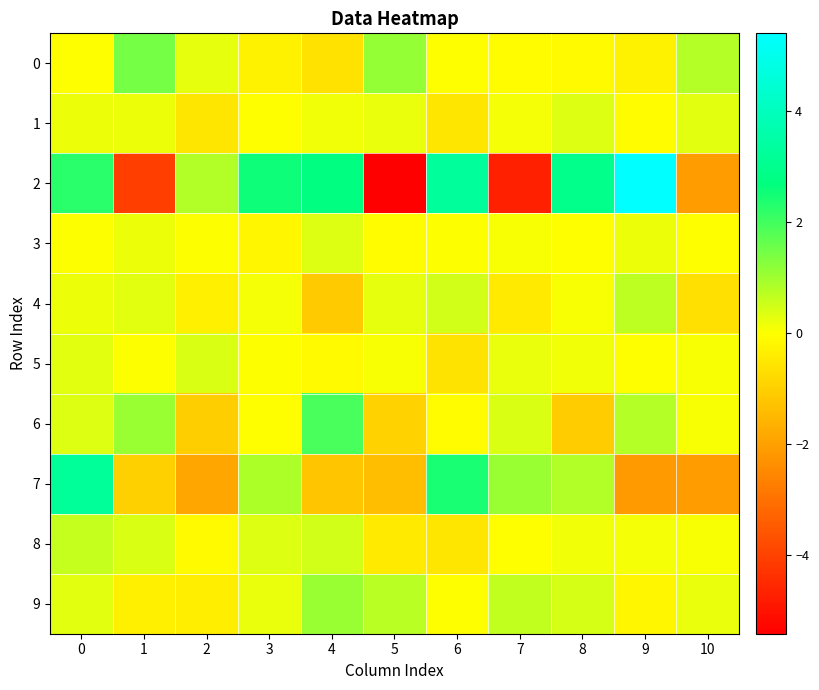

Reading left to right, what are all the values shown in this chart?

0: 0=-0.0	1=1.5	2=0.3	3=-0.3	4=-0.6	5=1.1	6=-0.0	7=-0.1	8=-0.1	9=-0.3	10=0.8
1: 0=0.2	1=0.2	2=-0.6	3=-0.0	4=0.1	5=0.2	6=-0.5	7=0.1	8=0.4	9=-0.1	10=0.3
2: 0=2.3	1=-4.1	2=0.8	3=2.6	4=2.7	5=-5.4	6=3.3	7=-4.7	8=2.9	9=5.4	10=-2.1
3: 0=0.0	1=0.2	2=0.0	3=-0.2	4=0.3	5=-0.1	6=0.0	7=0.1	8=-0.0	9=0.2	10=-0.0
4: 0=0.2	1=0.3	2=-0.3	3=0.1	4=-1.1	5=0.2	6=0.5	7=-0.4	8=0.1	9=0.7	10=-0.7
5: 0=0.3	1=0.0	2=0.4	3=0.0	4=-0.1	5=0.1	6=-0.6	7=0.2	8=0.1	9=-0.0	10=0.0
6: 0=0.4	1=1.1	2=-1.1	3=-0.0	4=1.9	5=-1.0	6=-0.1	7=0.4	8=-1.1	9=0.8	10=0.1
7: 0=3.2	1=-1.0	2=-1.9	3=0.8	4=-1.2	5=-1.4	6=2.4	7=1.1	8=0.8	9=-2.2	10=-2.1
8: 0=0.6	1=0.4	2=-0.1	3=0.3	4=0.5	5=-0.4	6=-0.5	7=-0.0	8=0.2	9=0.1	10=0.0
9: 0=0.3	1=-0.3	2=-0.4	3=0.2	4=1.1	5=0.7	6=-0.0	7=0.6	8=0.4	9=-0.2	10=0.2